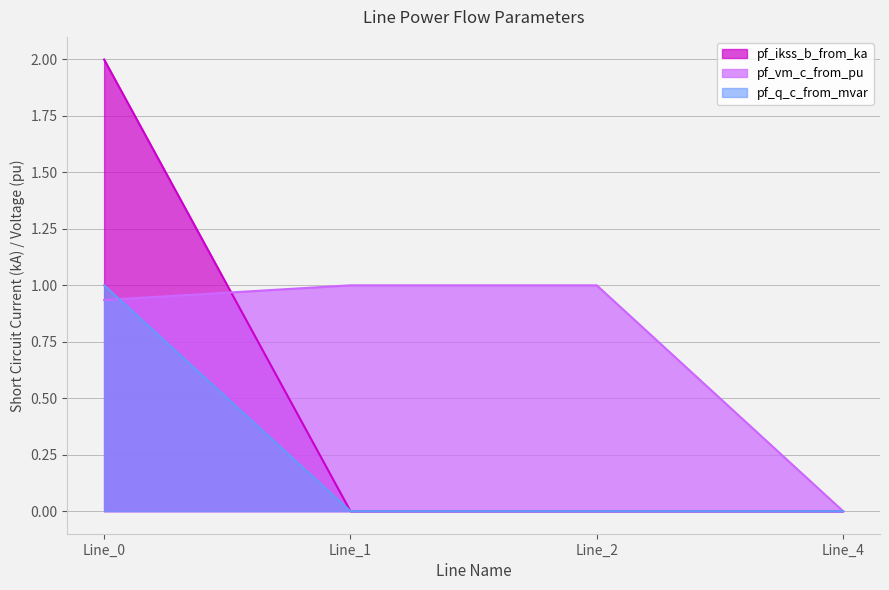

Where do pf_q_c_from_mvar and pf_ikss_b_from_ka first cross each other?

Line_0 and Line_1